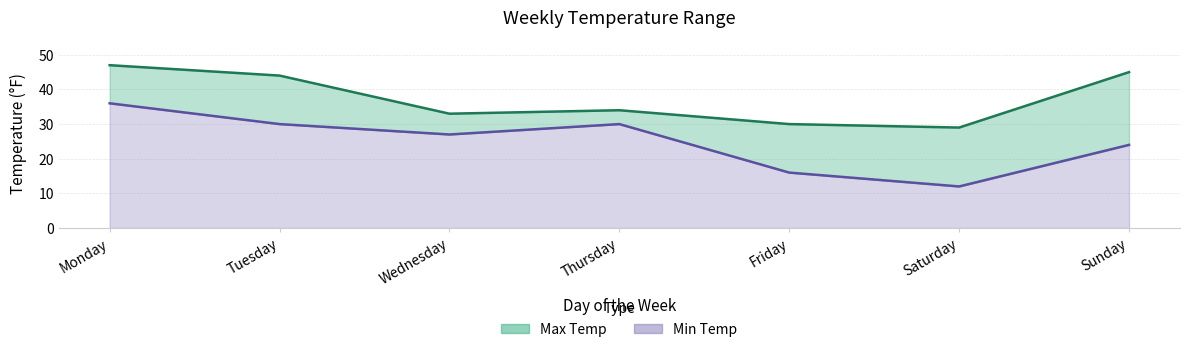

Rank the series by their average value, from lowest to highest.

Min Temp, Max Temp